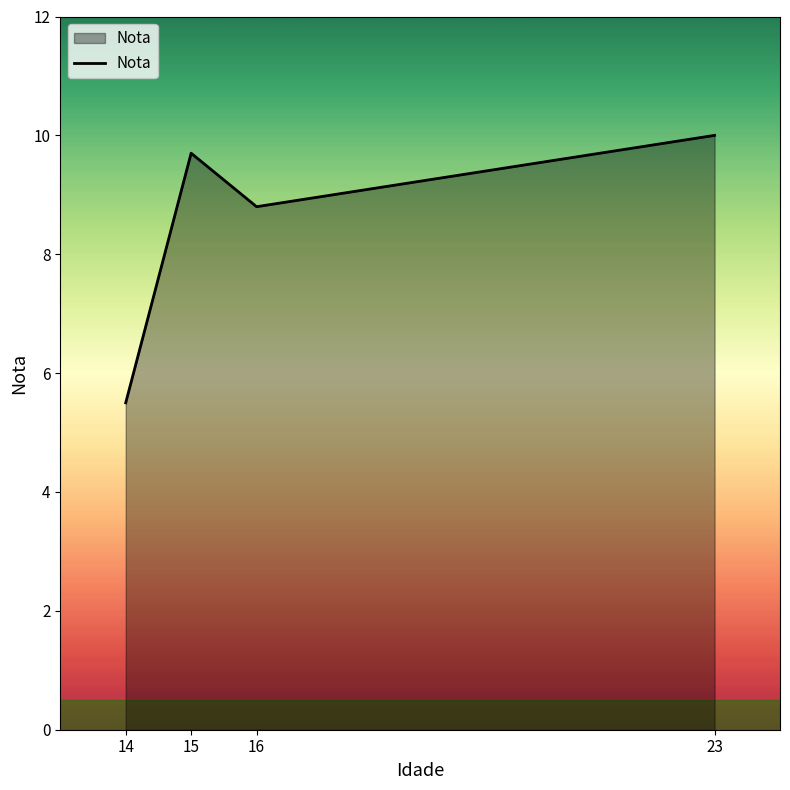

What is the maximum value shown in the chart?

10.0